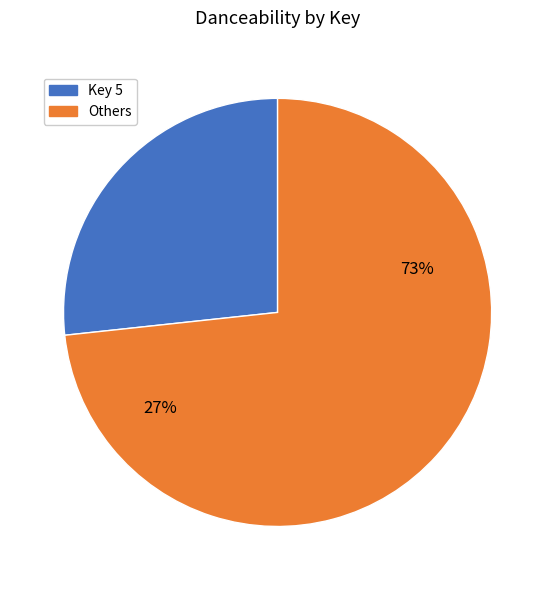

True or false: 2 accounts for 11% of the total.

False